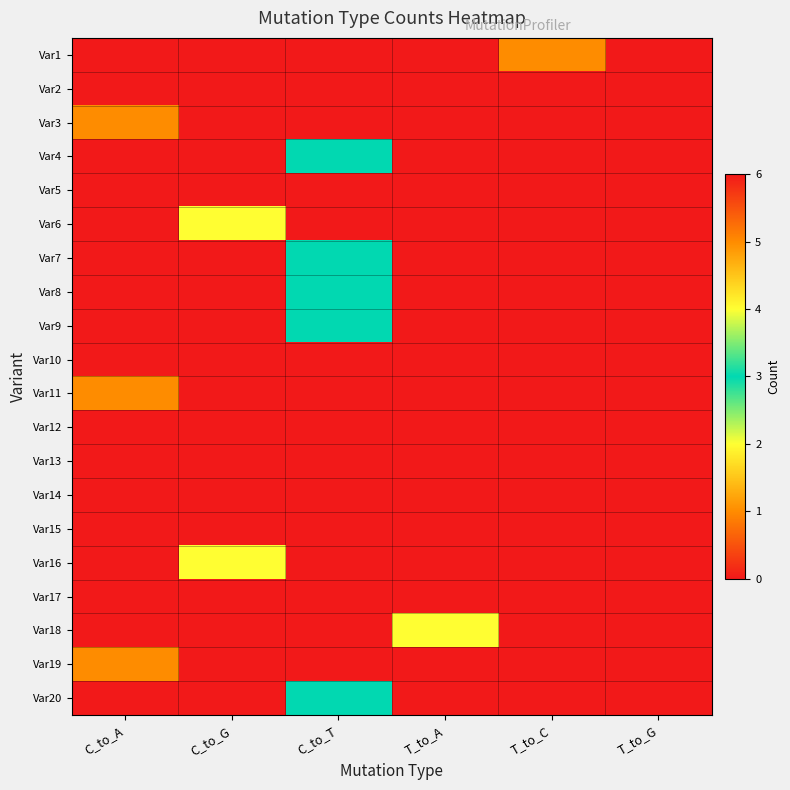

How many data points does each series have?

6